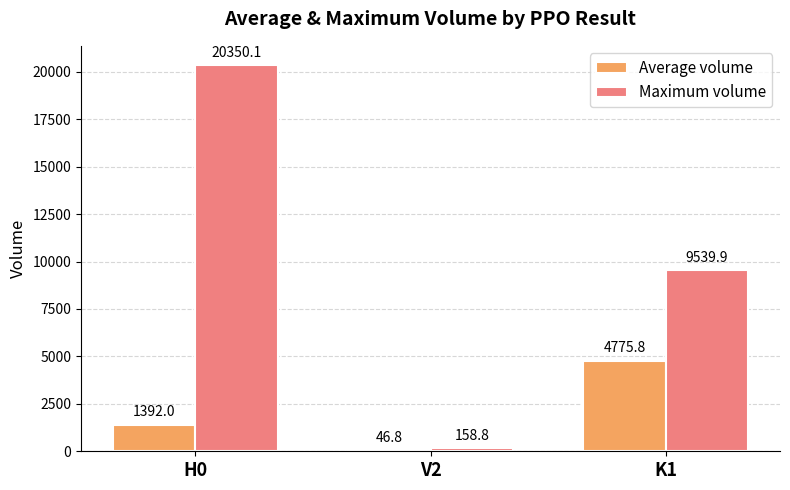

Are the bars grouped side by side (vs. stacked)?

Yes